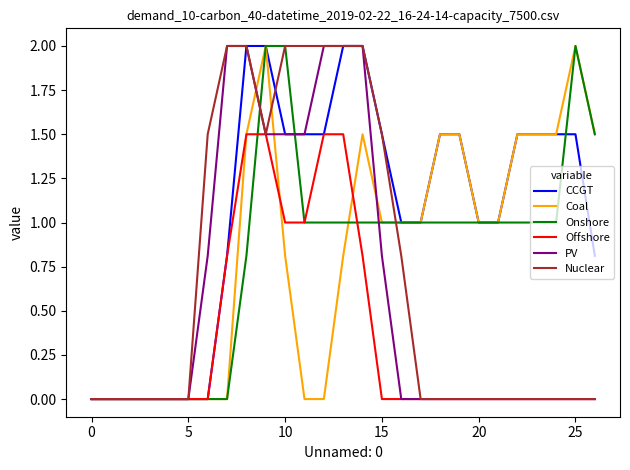

What is the maximum value for Nuclear?

2.0